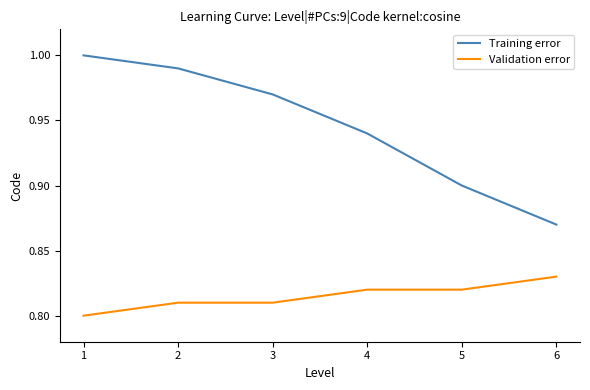

What is the sum of the Training error values at 5 and 3?

1.9